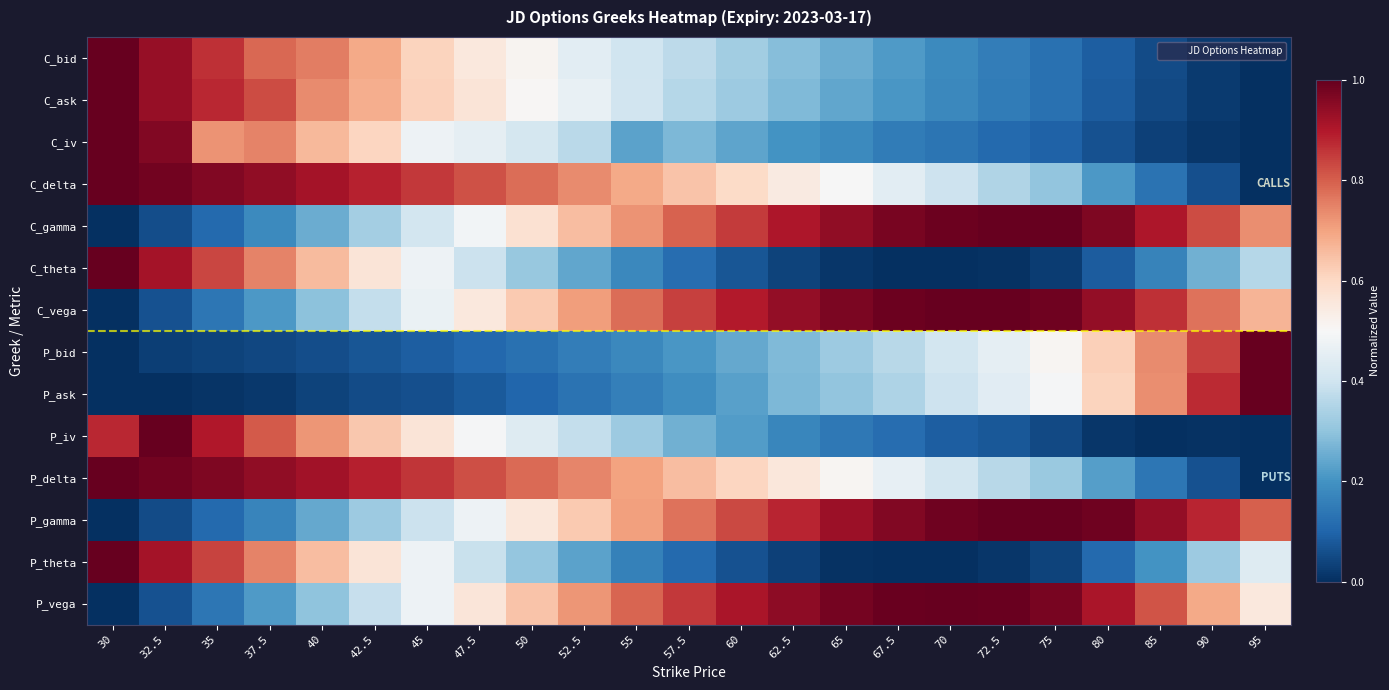

Which series has the largest total across all categories?

C_vega